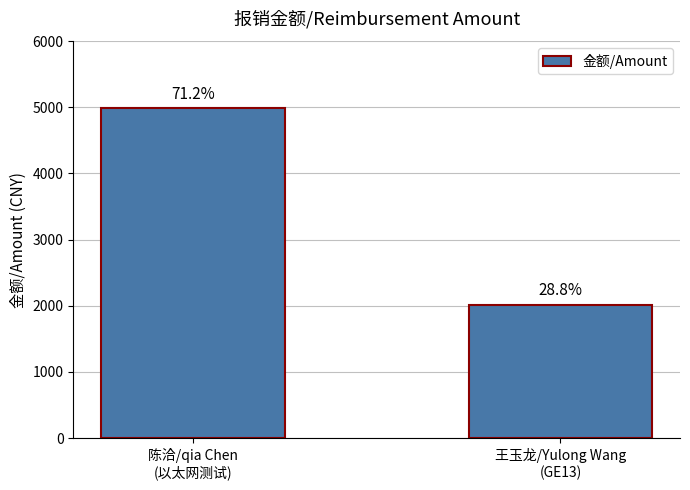

What is the value of the 2nd bar from the left?

2015.0